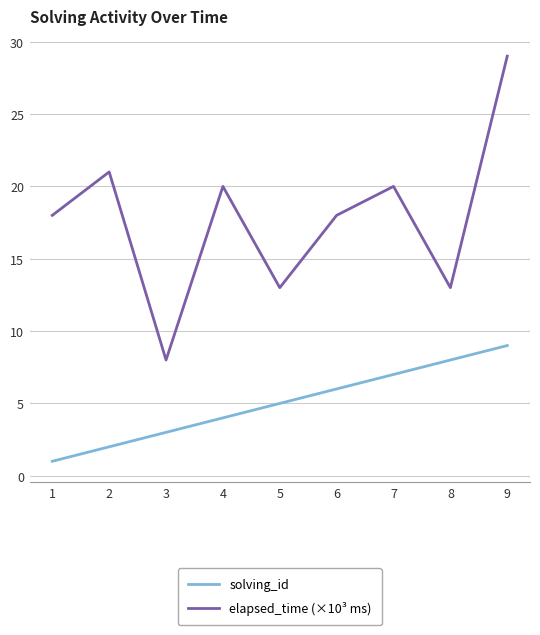

Reading left to right, list all the values displayed in this chart.

solving_id: 1=1	2=2	3=3	4=4	5=5	6=6	7=7	8=8	9=9
elapsed_time (×10³ ms): 1=18	2=21	3=8	4=20	5=13	6=18	7=20	8=13	9=29